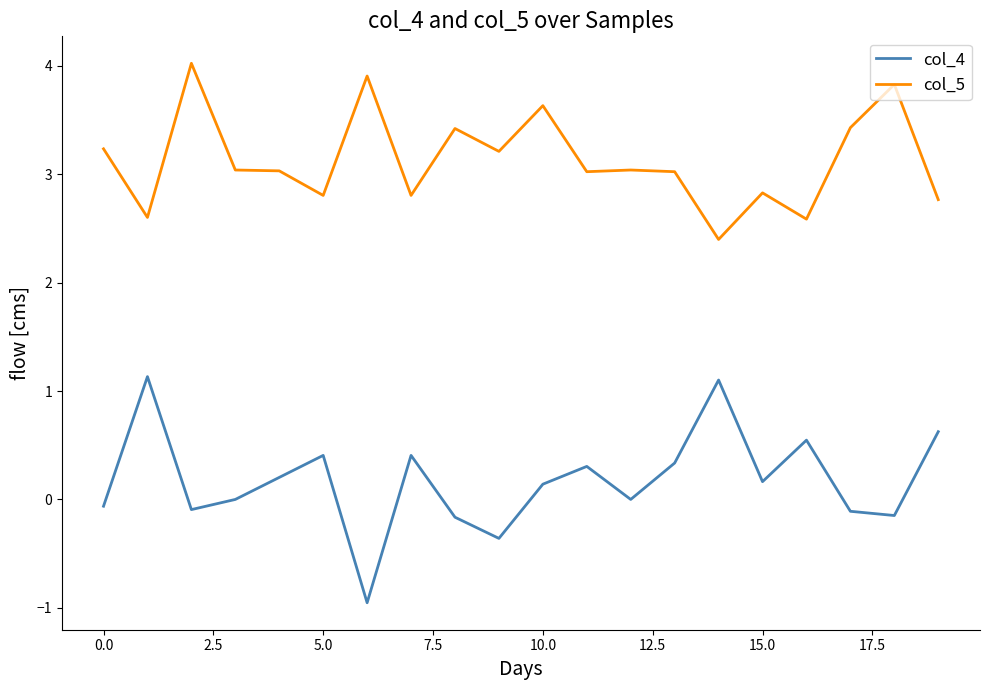

Which series has the widest spread of values?

col_4